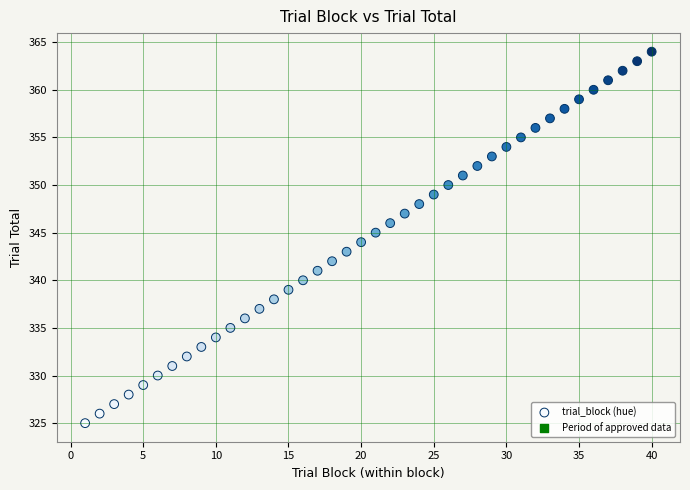

What is the range of X values (max minus min)?

39